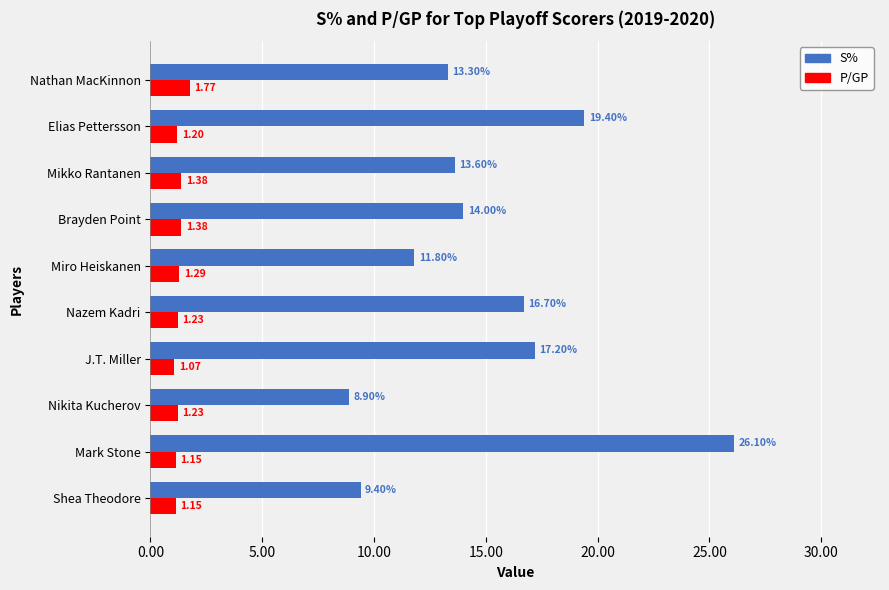

Where is S% nearest to the value 17?

J.T. Miller